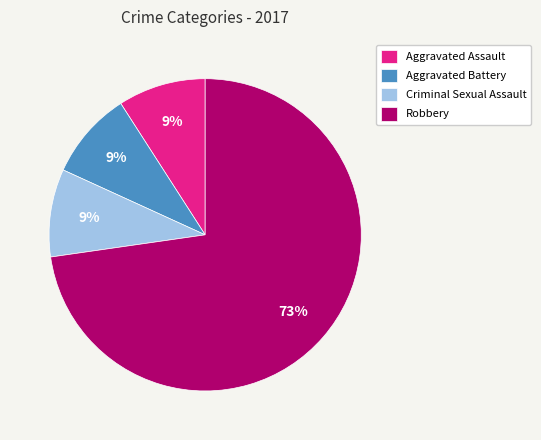

Count the number of slices in the pie.

4